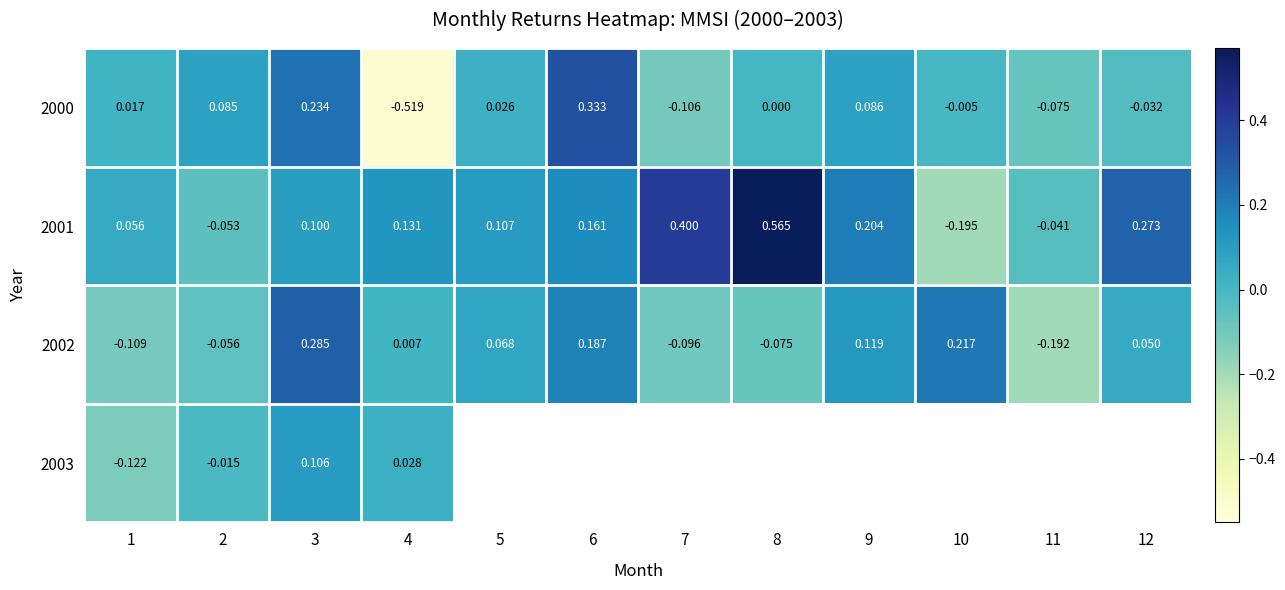

How many values in the 2002 series are below 0?

5